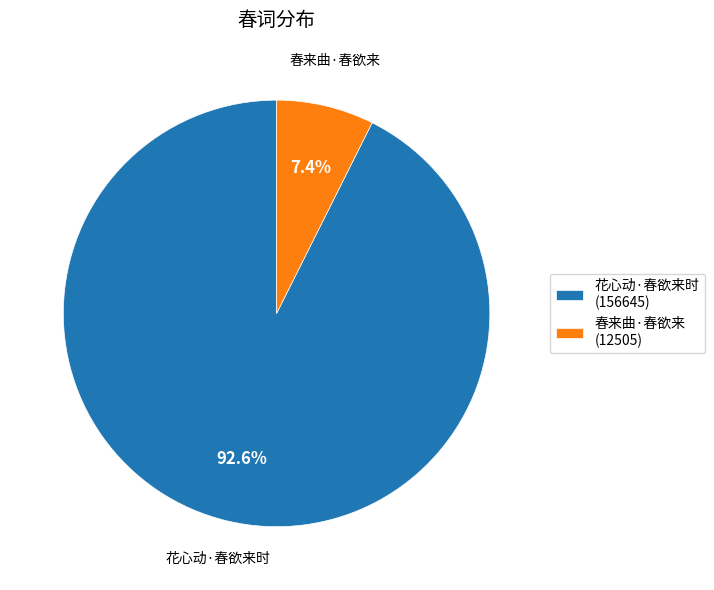

The 花心动·春欲来时 slice represents 87% of the pie. True or false?

False